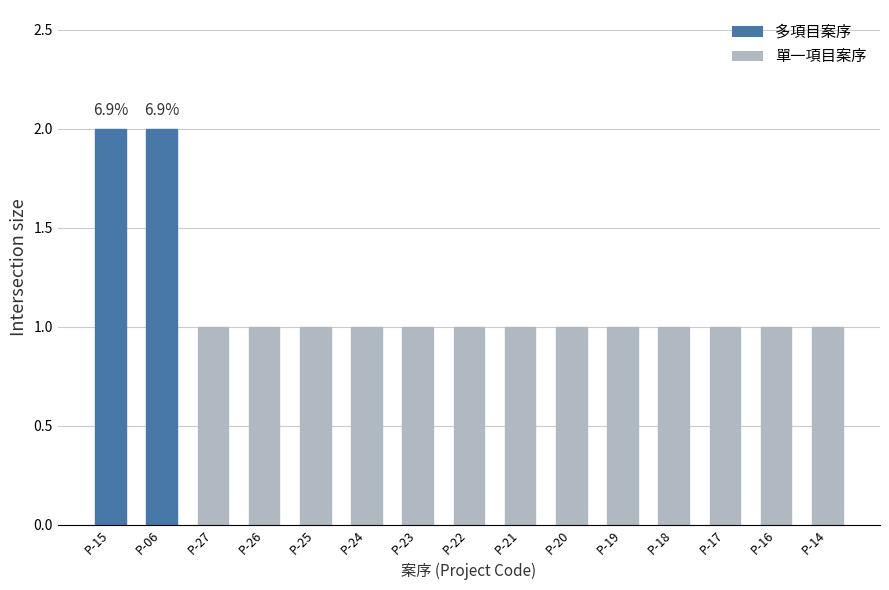

Count the number of categories in the chart.

15